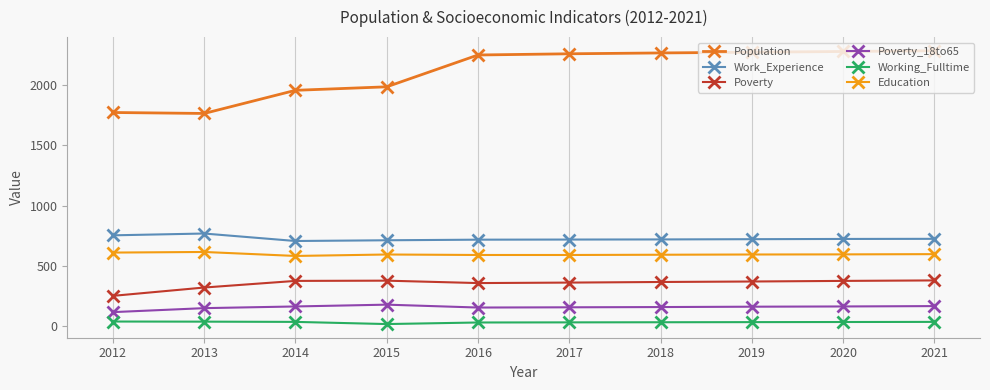

The Poverty_18to65 series shows 47 at 2016. True or false?

False